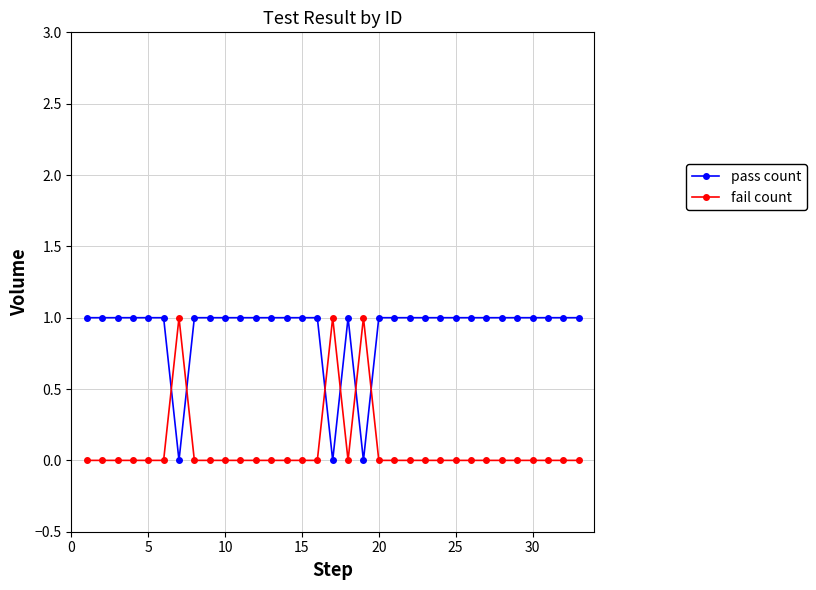

Reading right to left, extract all data points from this chart.

pass count: 1	1	1	1	1	1	1	1	1	1	1	1	1	1	0	1	0	1	1	1	1	1	1	1	1	1	0	1	1	1	1	1	1
fail count: 0	0	0	0	0	0	0	0	0	0	0	0	0	0	1	0	1	0	0	0	0	0	0	0	0	0	1	0	0	0	0	0	0